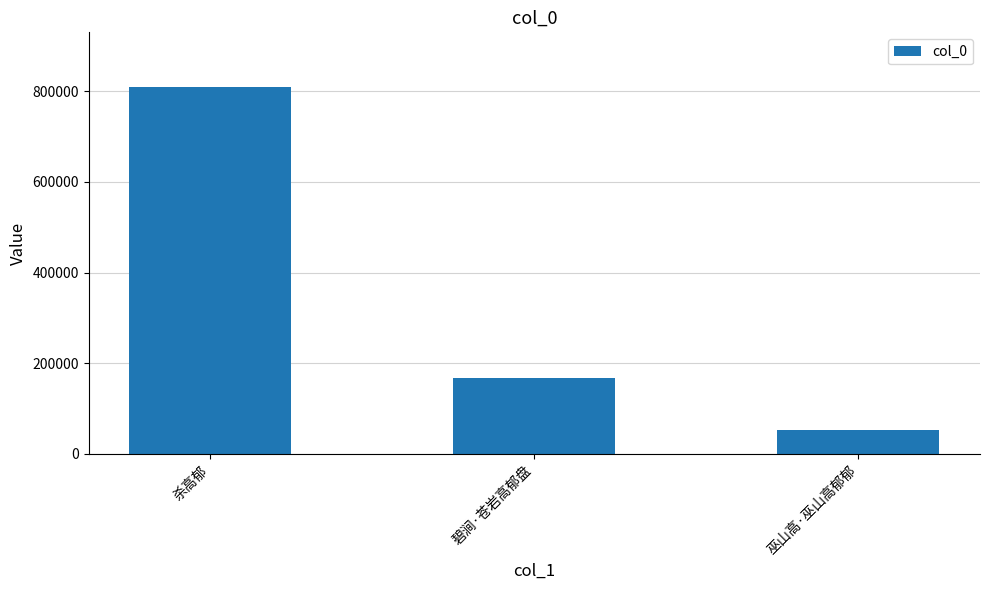

What is the label of the 3rd bar from the left?

巫山高·巫山高郁郁